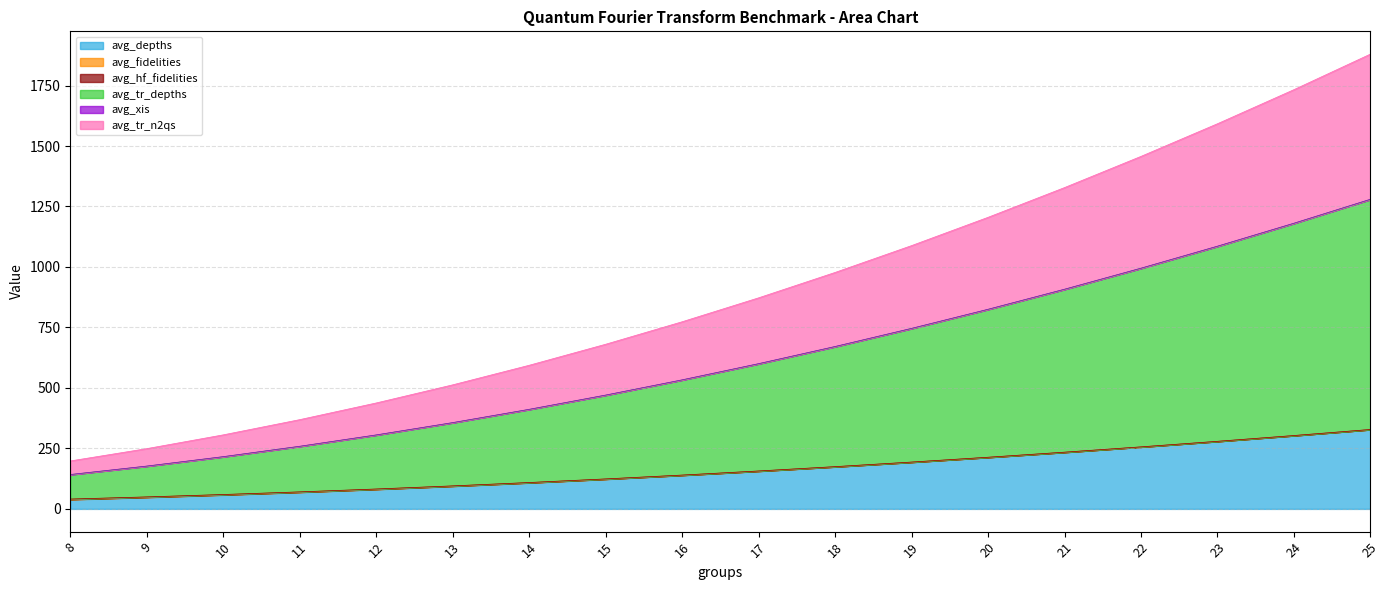

What is the highest value of the avg_depths series?

328.0